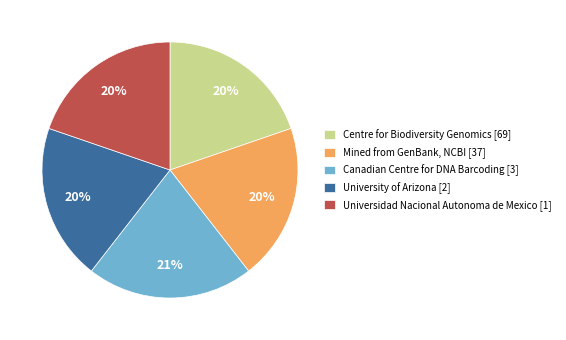

To the nearest percent, what is the difference between the largest and smallest slice percentages?

1%